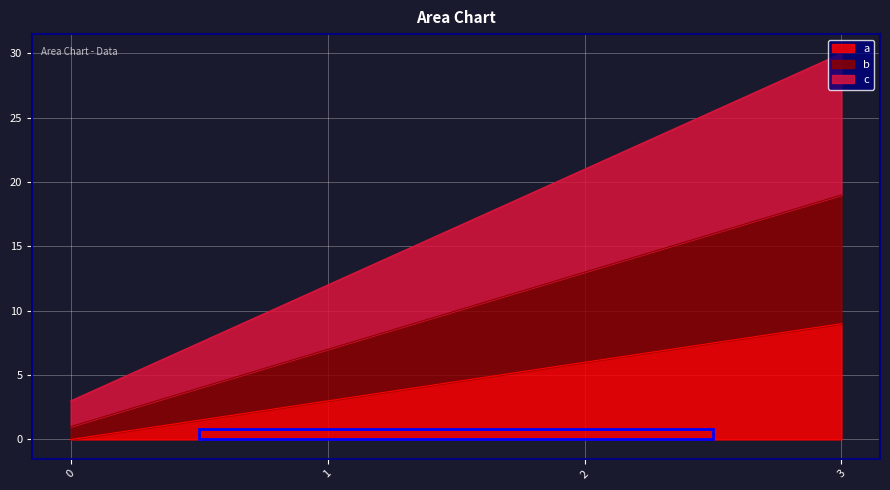

Count the b values in the range 7 to 19.

3